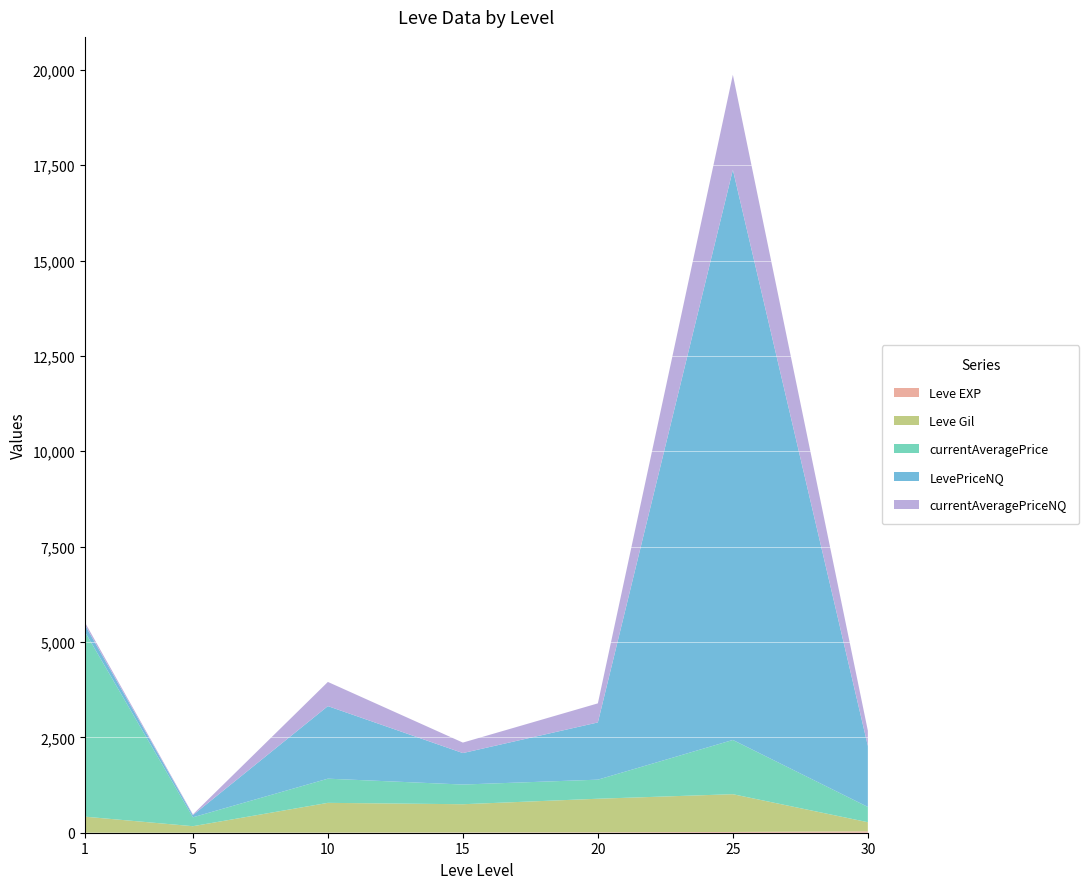

Reading right to left, transcribe all the data shown in this chart.

Leve EXP: 36	20	11	7	3	1	1
Leve Gil: 240	990	880	740	780	170	420
currentAveragePrice: 400	1422	500	516	634	233	4847
LevePriceNQ: 1600	14946	1500	825	1902	57	182
currentAveragePriceNQ: 400	2491	500	275	634	19	65